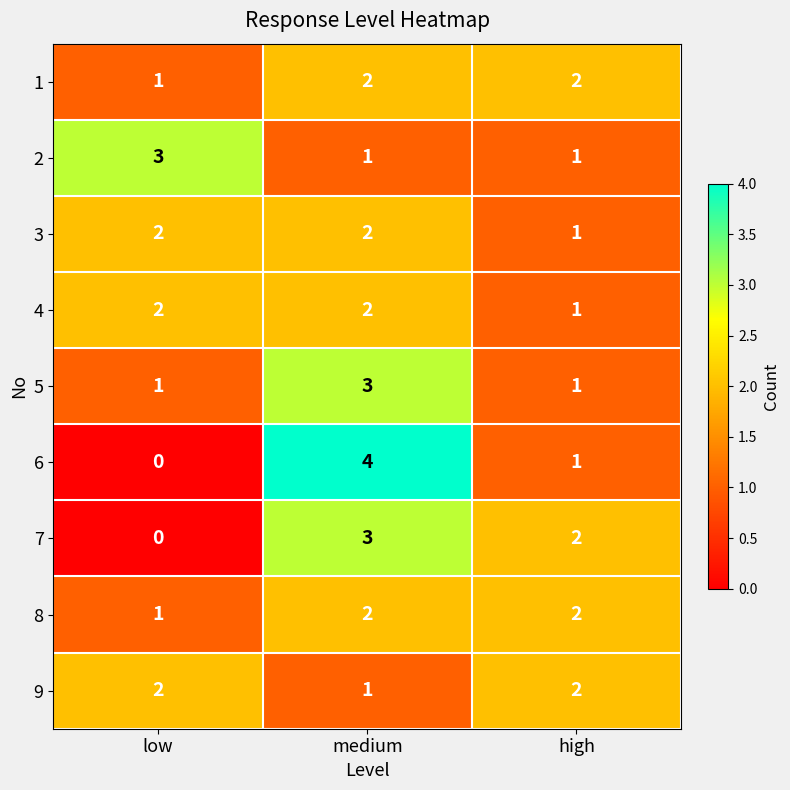

Is it true that 7 equals 0 at low?

True